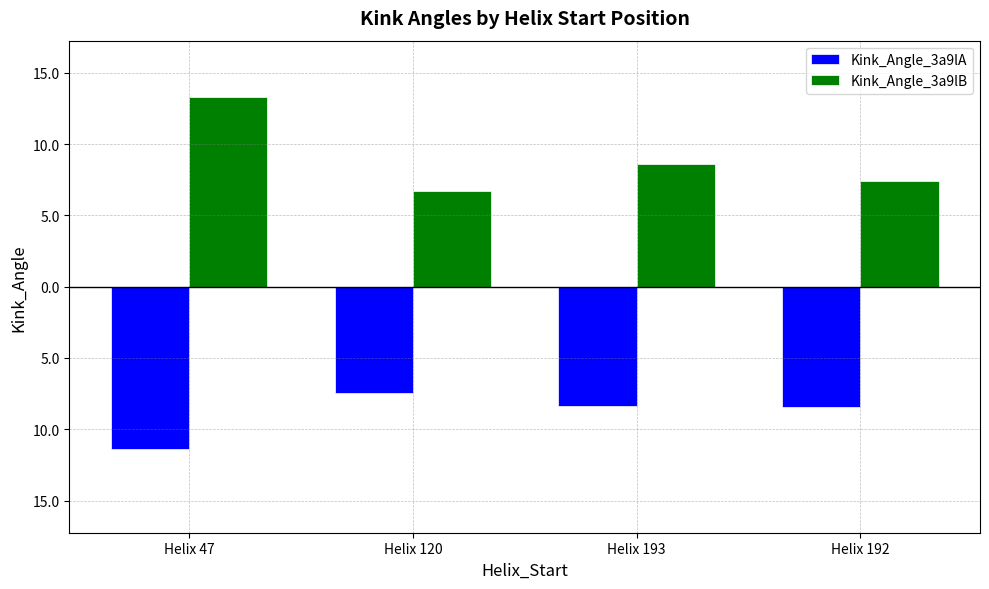

What are all the series names shown in the legend?

Kink_Angle_3a9lA, Kink_Angle_3a9lB